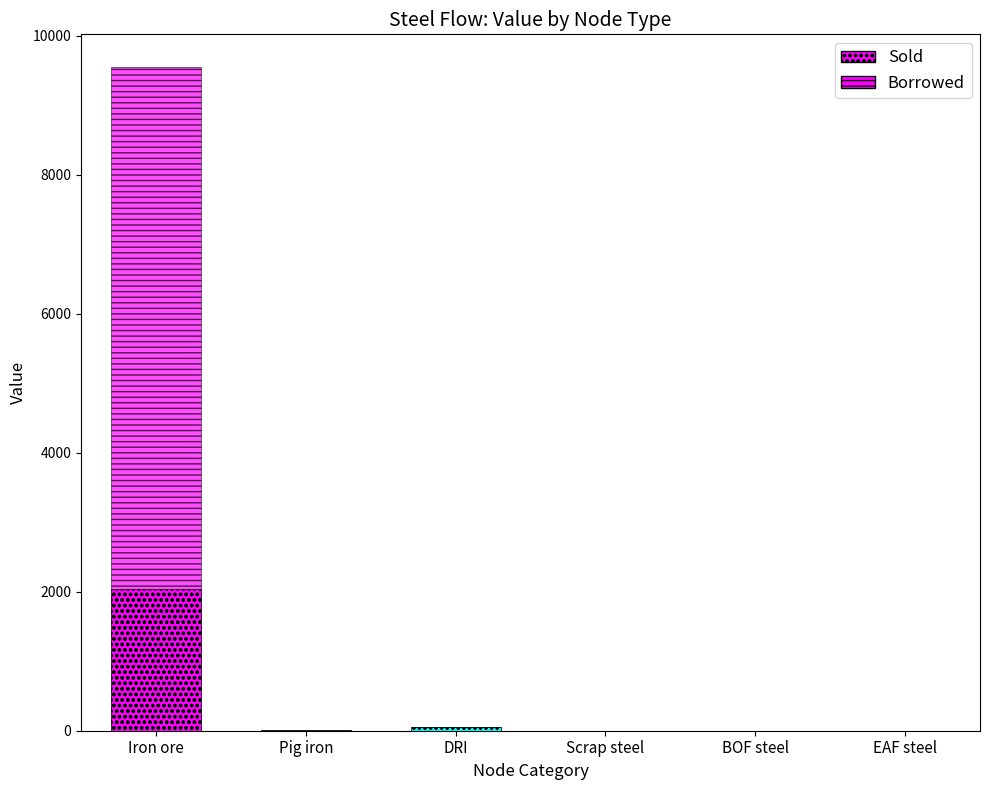

How many groups of bars are there?

6